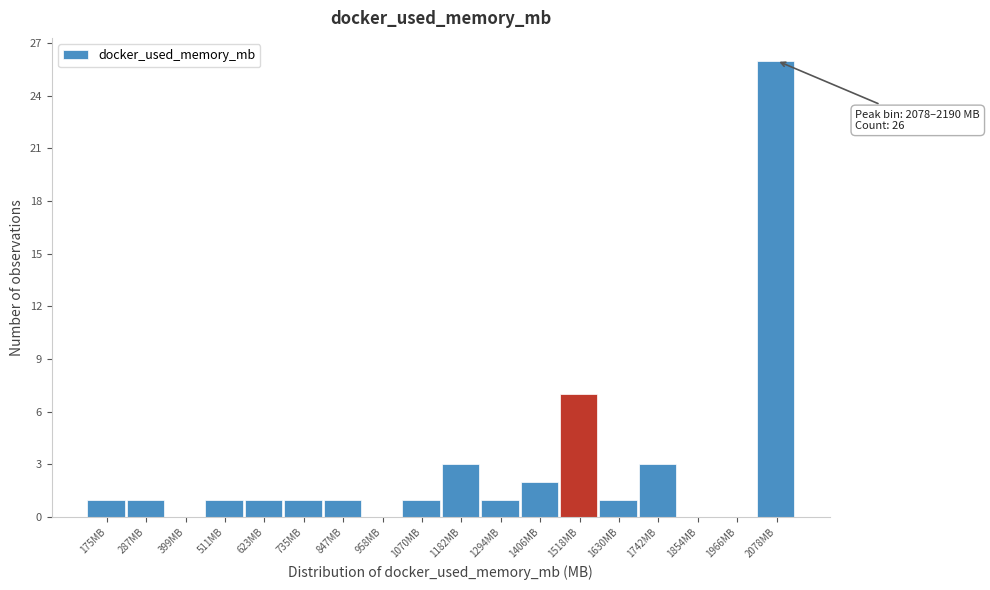

Reading left to right, list all the values displayed in this chart.

175MB=1	287MB=1	399MB=0	511MB=1	623MB=1	735MB=1	847MB=1	958MB=0	1070MB=1	1182MB=3	1294MB=1	1406MB=2	1518MB=7	1630MB=1	1742MB=3	1854MB=0	1966MB=0	2078MB=26